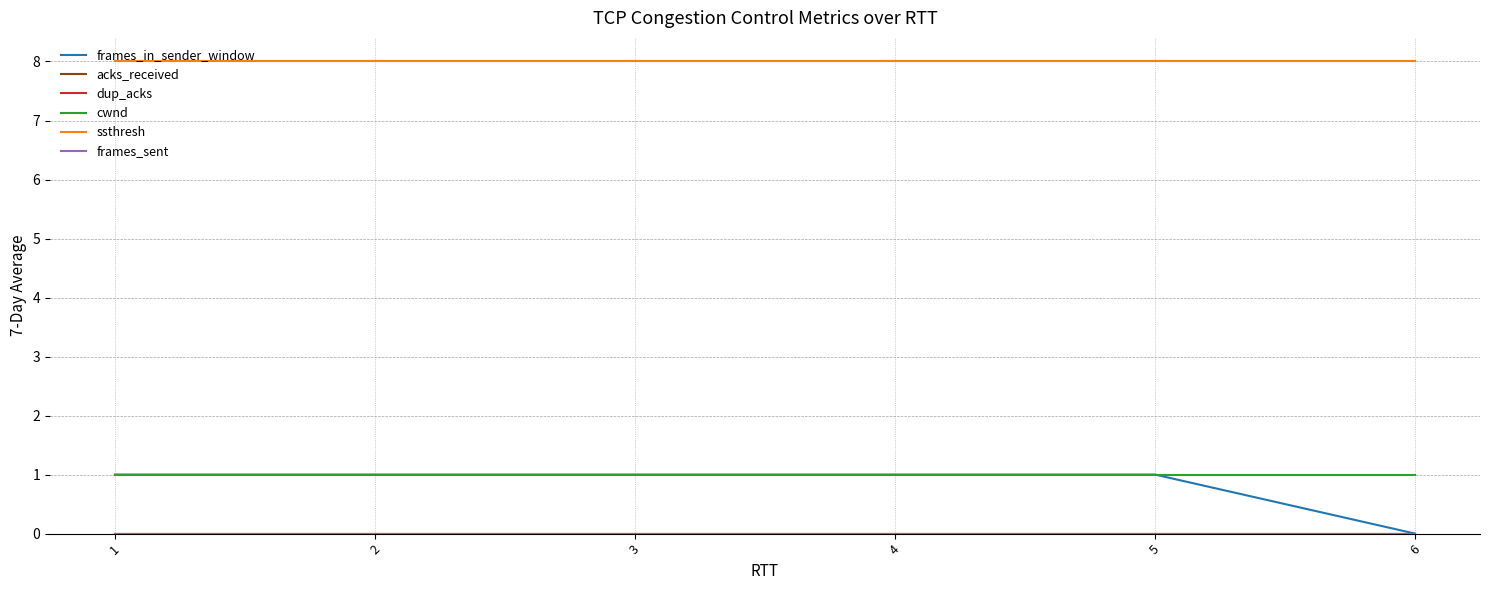

Rank the series by their maximum value, from highest to lowest.

ssthresh, frames_in_sender_window, cwnd, acks_received, dup_acks, frames_sent